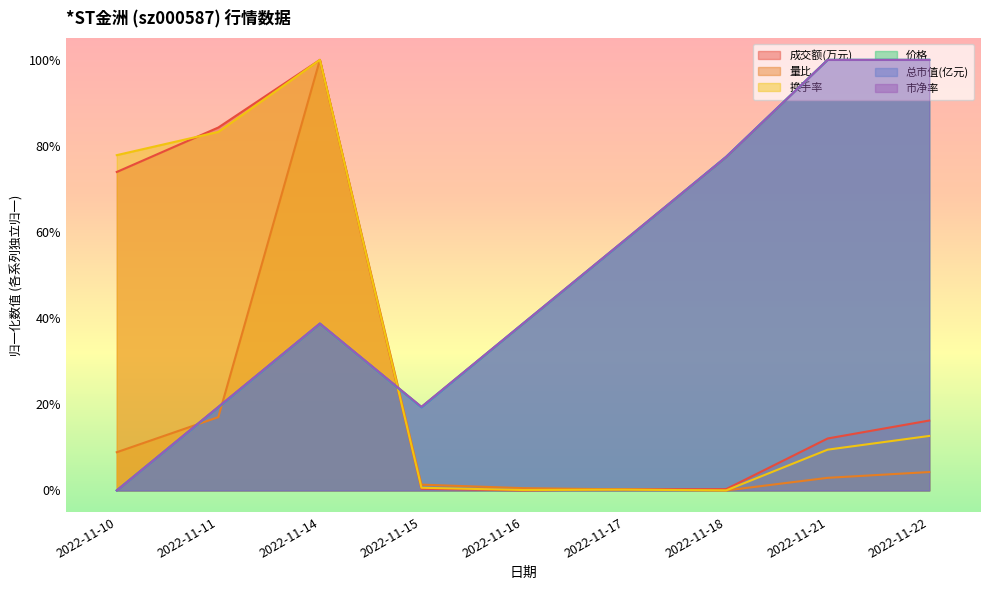

What is the total value across all series at 2022-11-10?

1.6